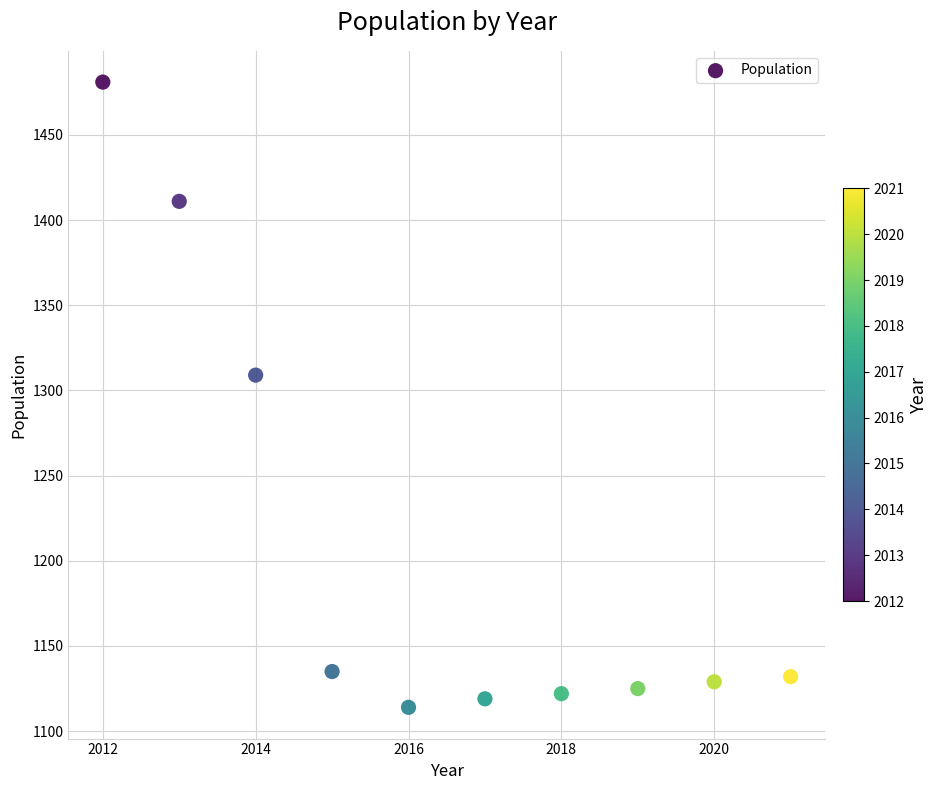

What is the average Y value?

1208